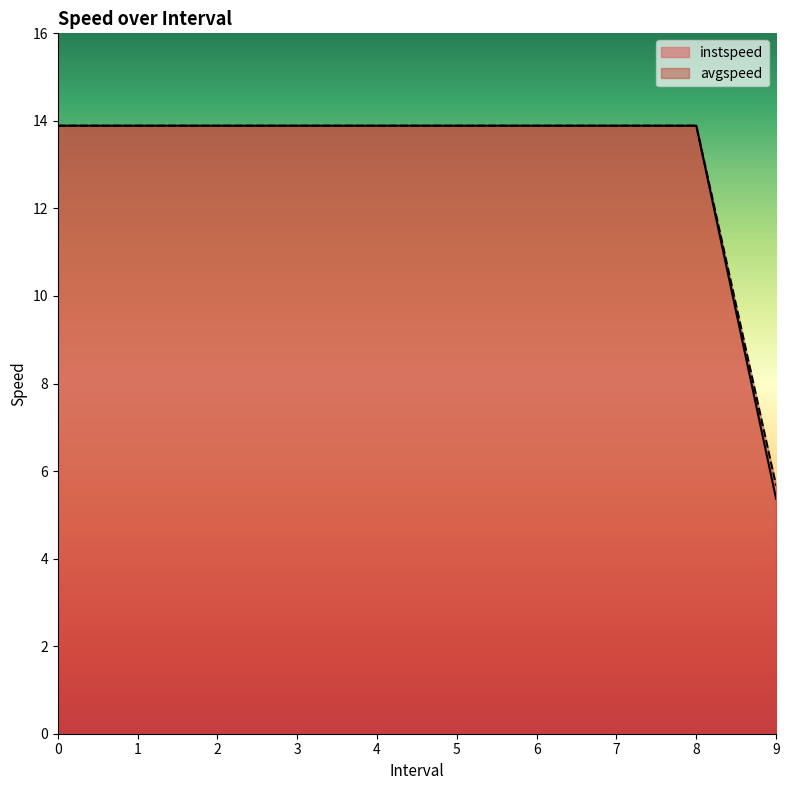

Is the value of instspeed at 8 greater than the value of avgspeed at 3?

No